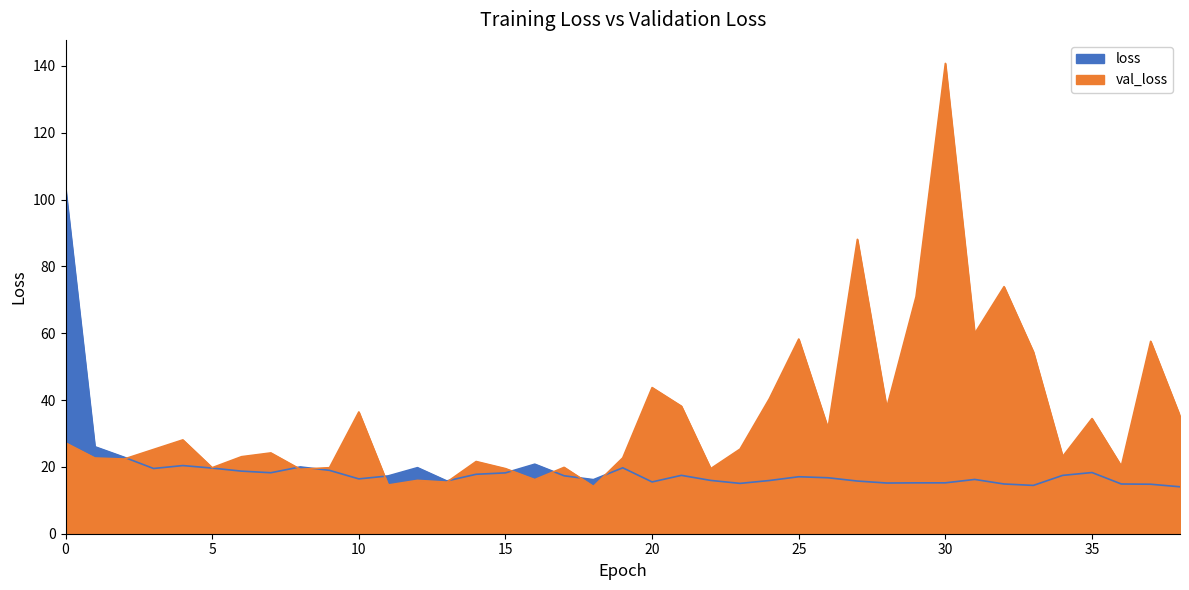

True or false: loss and val_loss intersect in this chart.

True